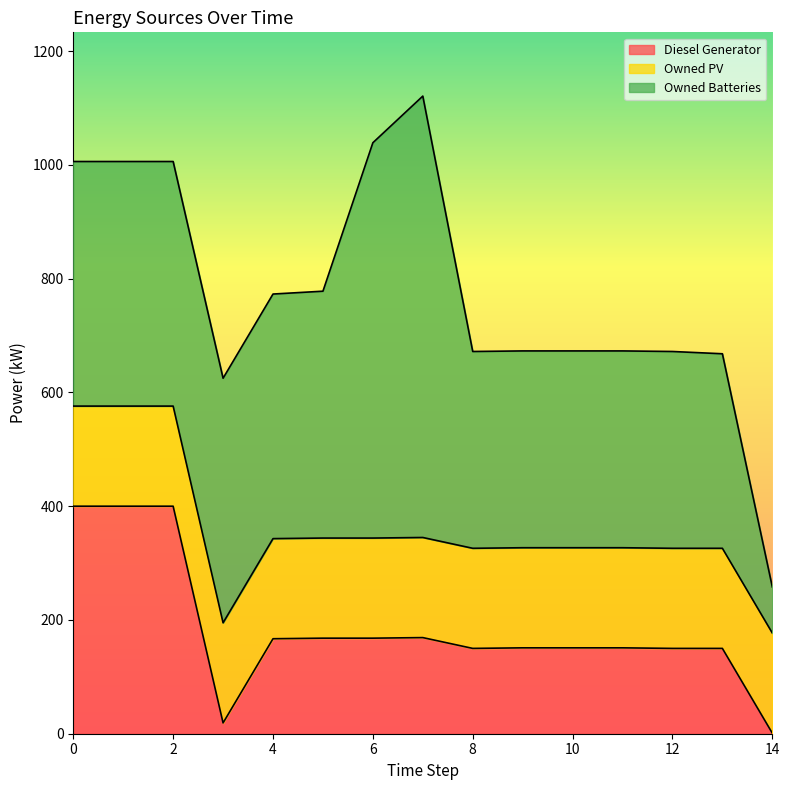

Where is Diesel Generator nearest to the value 200?

7